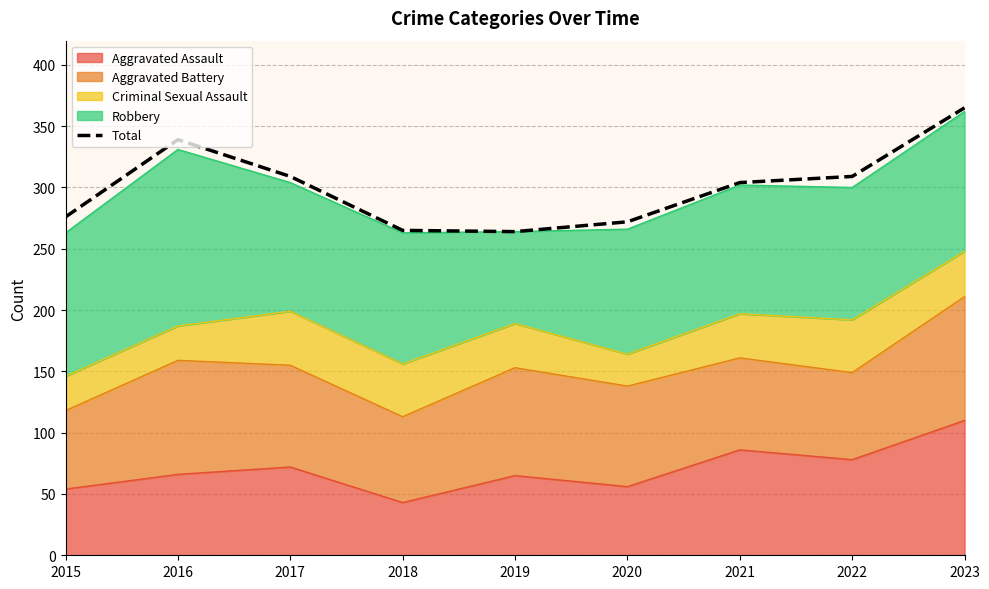

How many lines are shown in the chart?

1